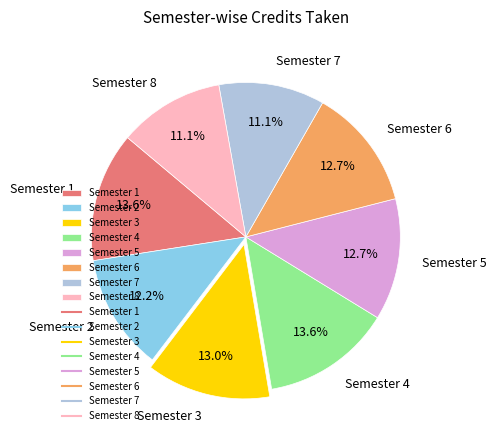

Does any single category account for the majority?

No